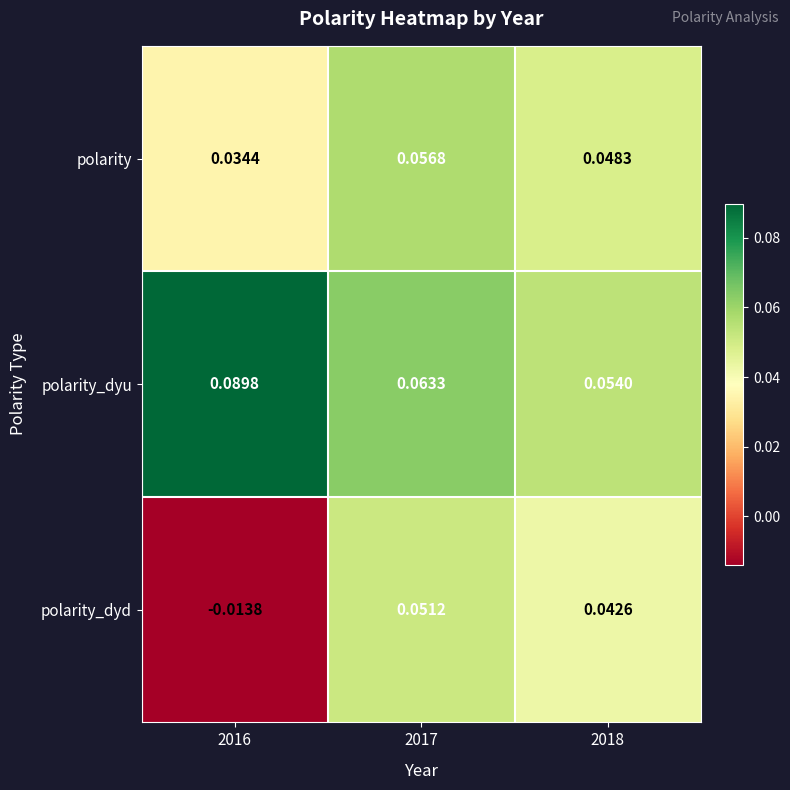

Rank the series by their average value, from lowest to highest.

polarity_dyd, polarity, polarity_dyu